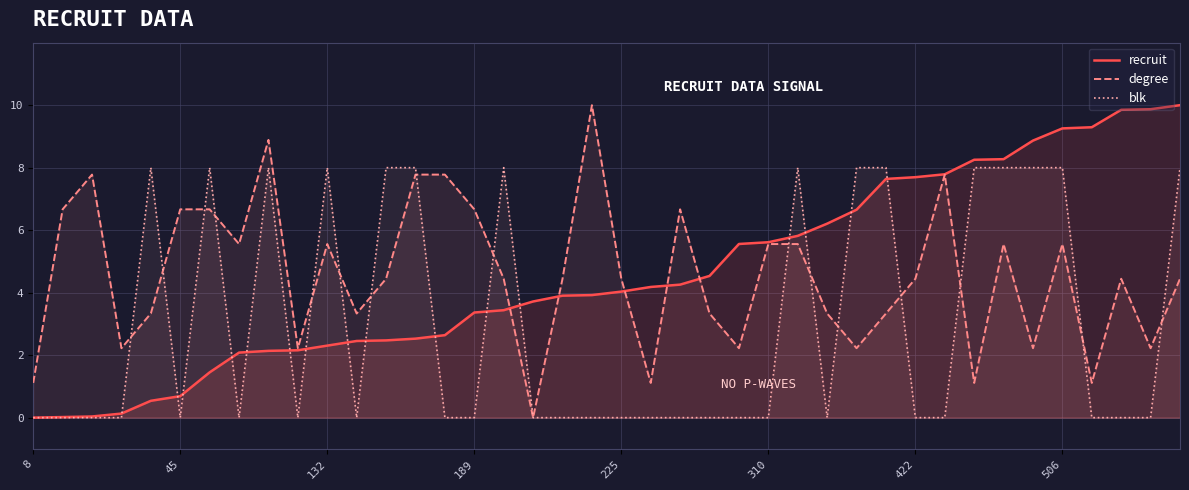

At 506, list the series in order from largest to smallest.

recruit, blk, degree